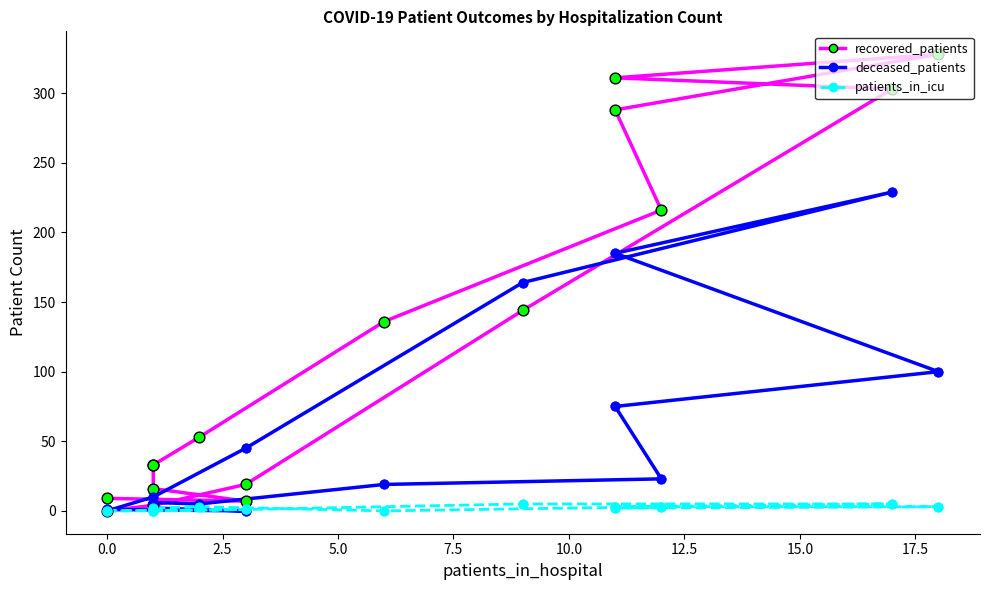

Is the value of recovered_patients at 0.0 greater than the value of patients_in_icu at 12.5?

Yes